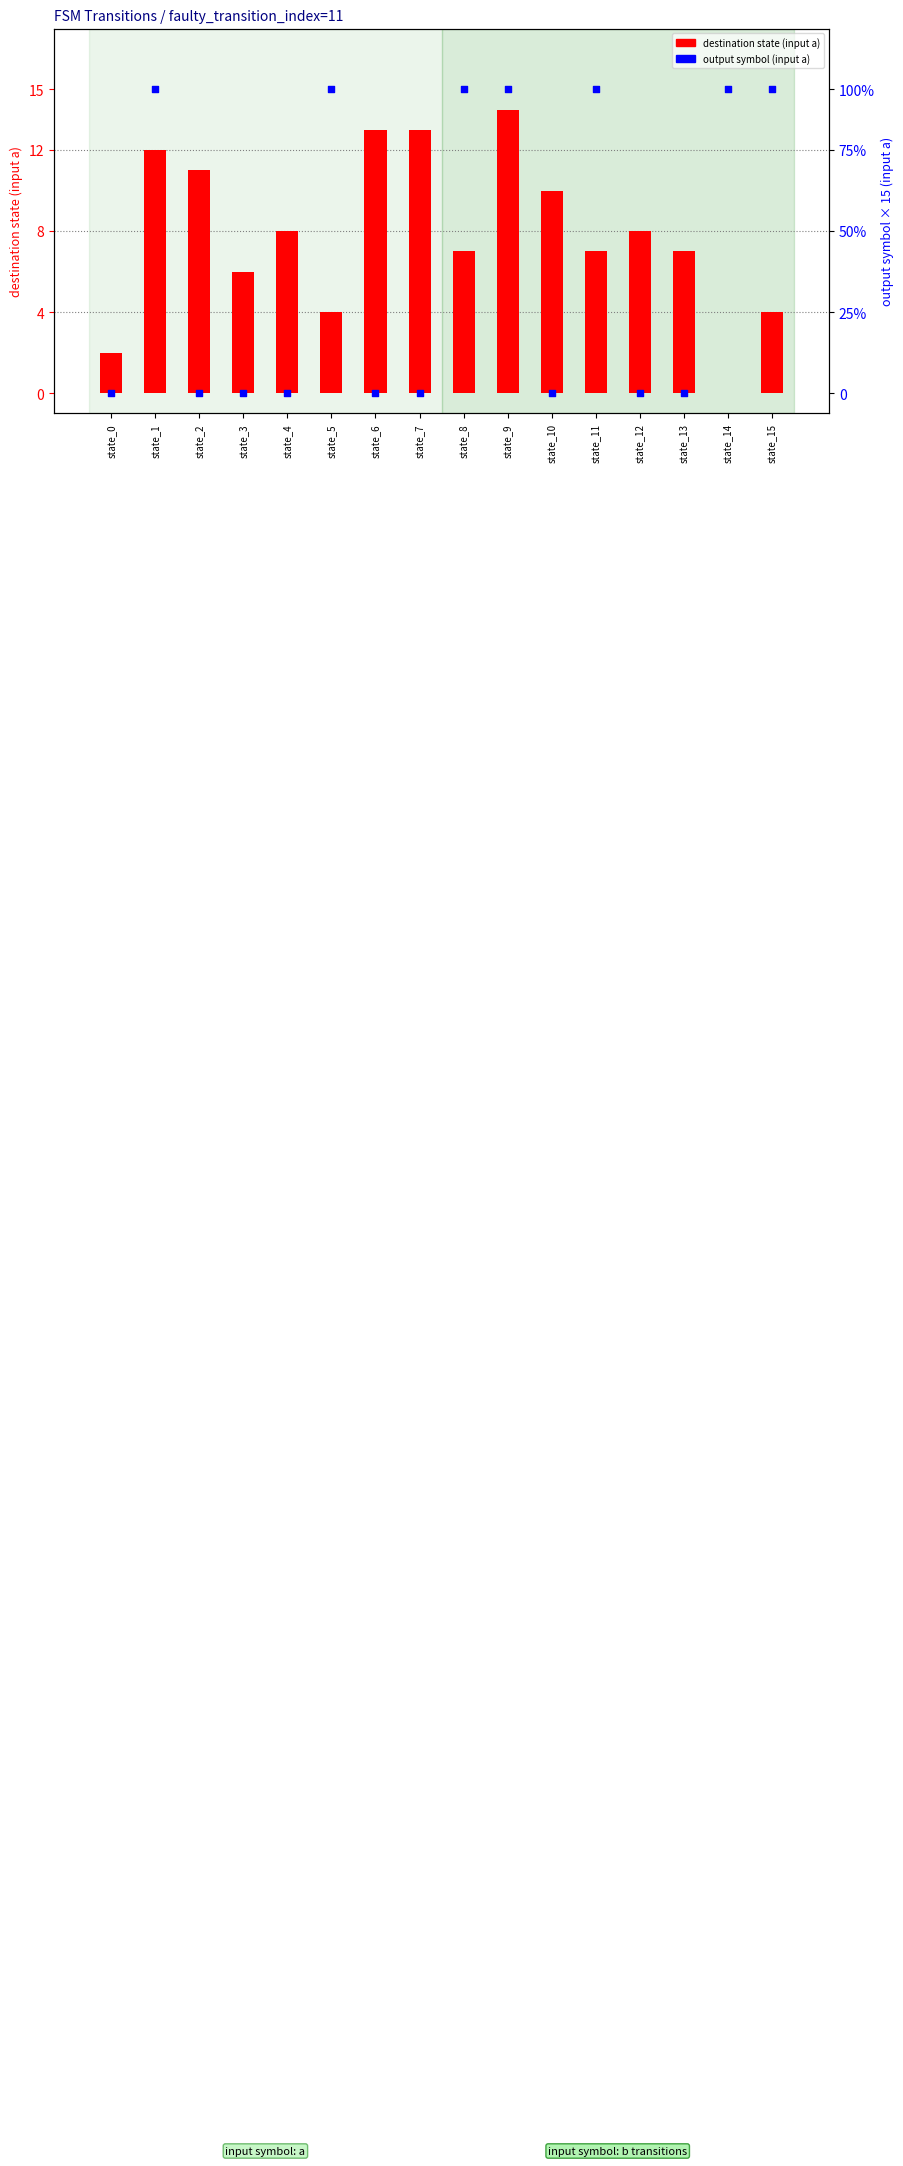

At how many categories does at least one series exceed 10?

10